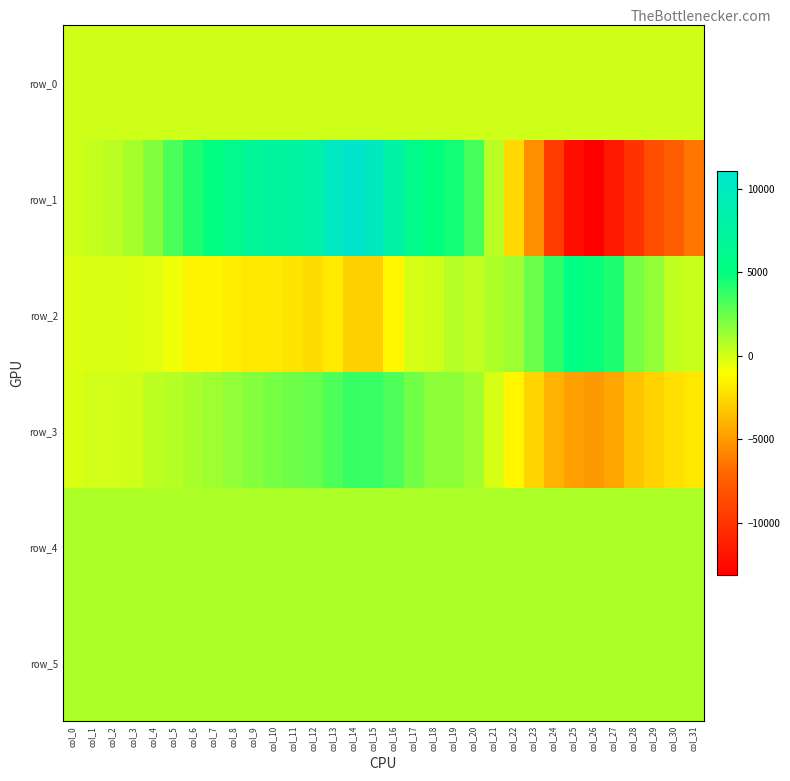

The row_3 series shows -2793.0 at col_29. True or false?

True